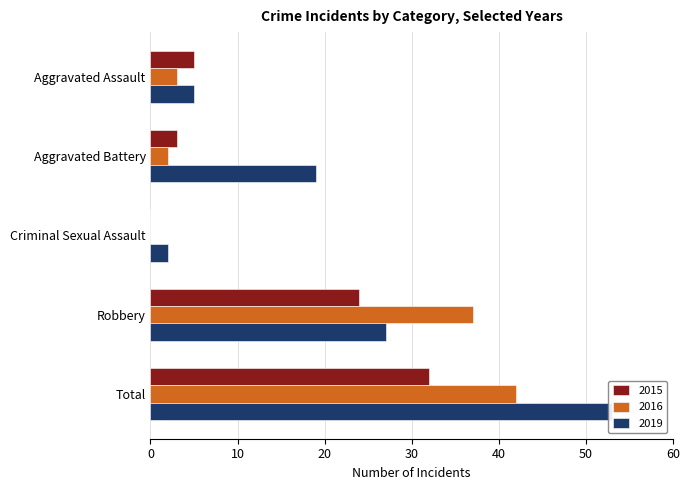

What is the label of the 5th bar from the right?

Aggravated Assault